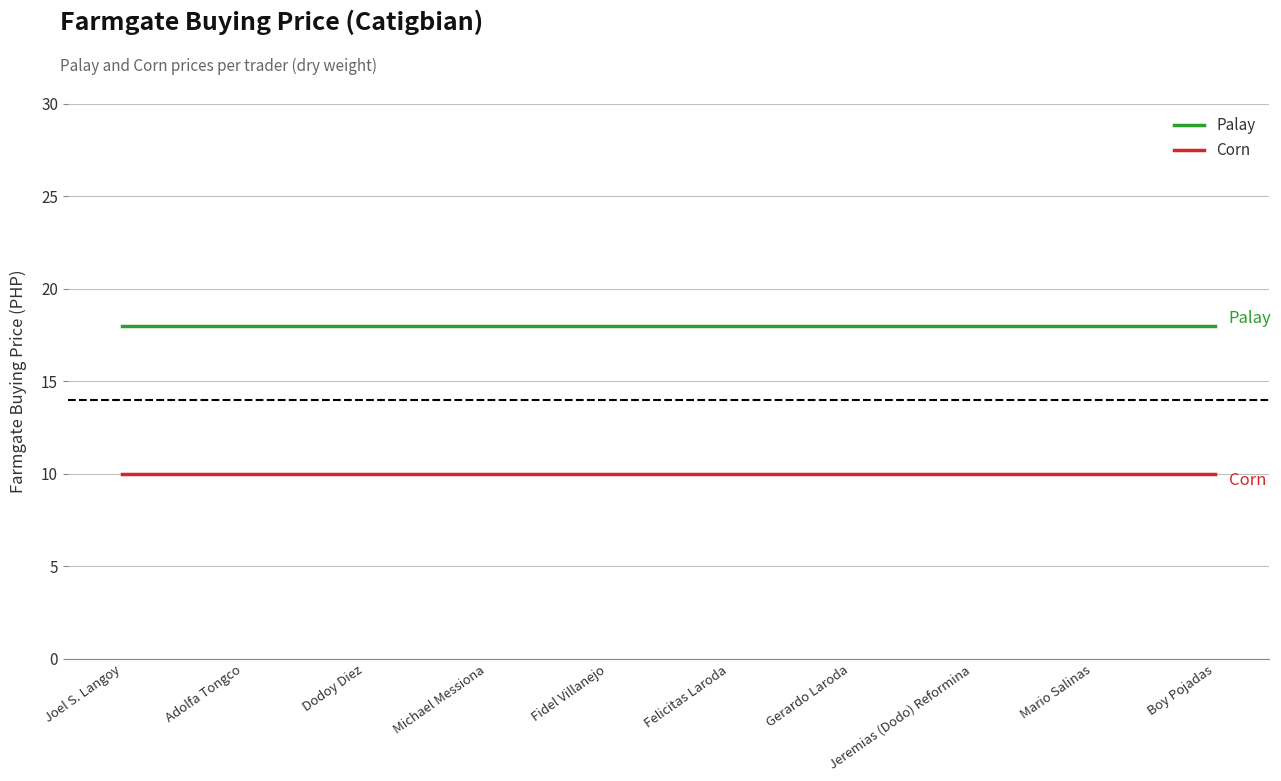

How many lines are shown in the chart?

2